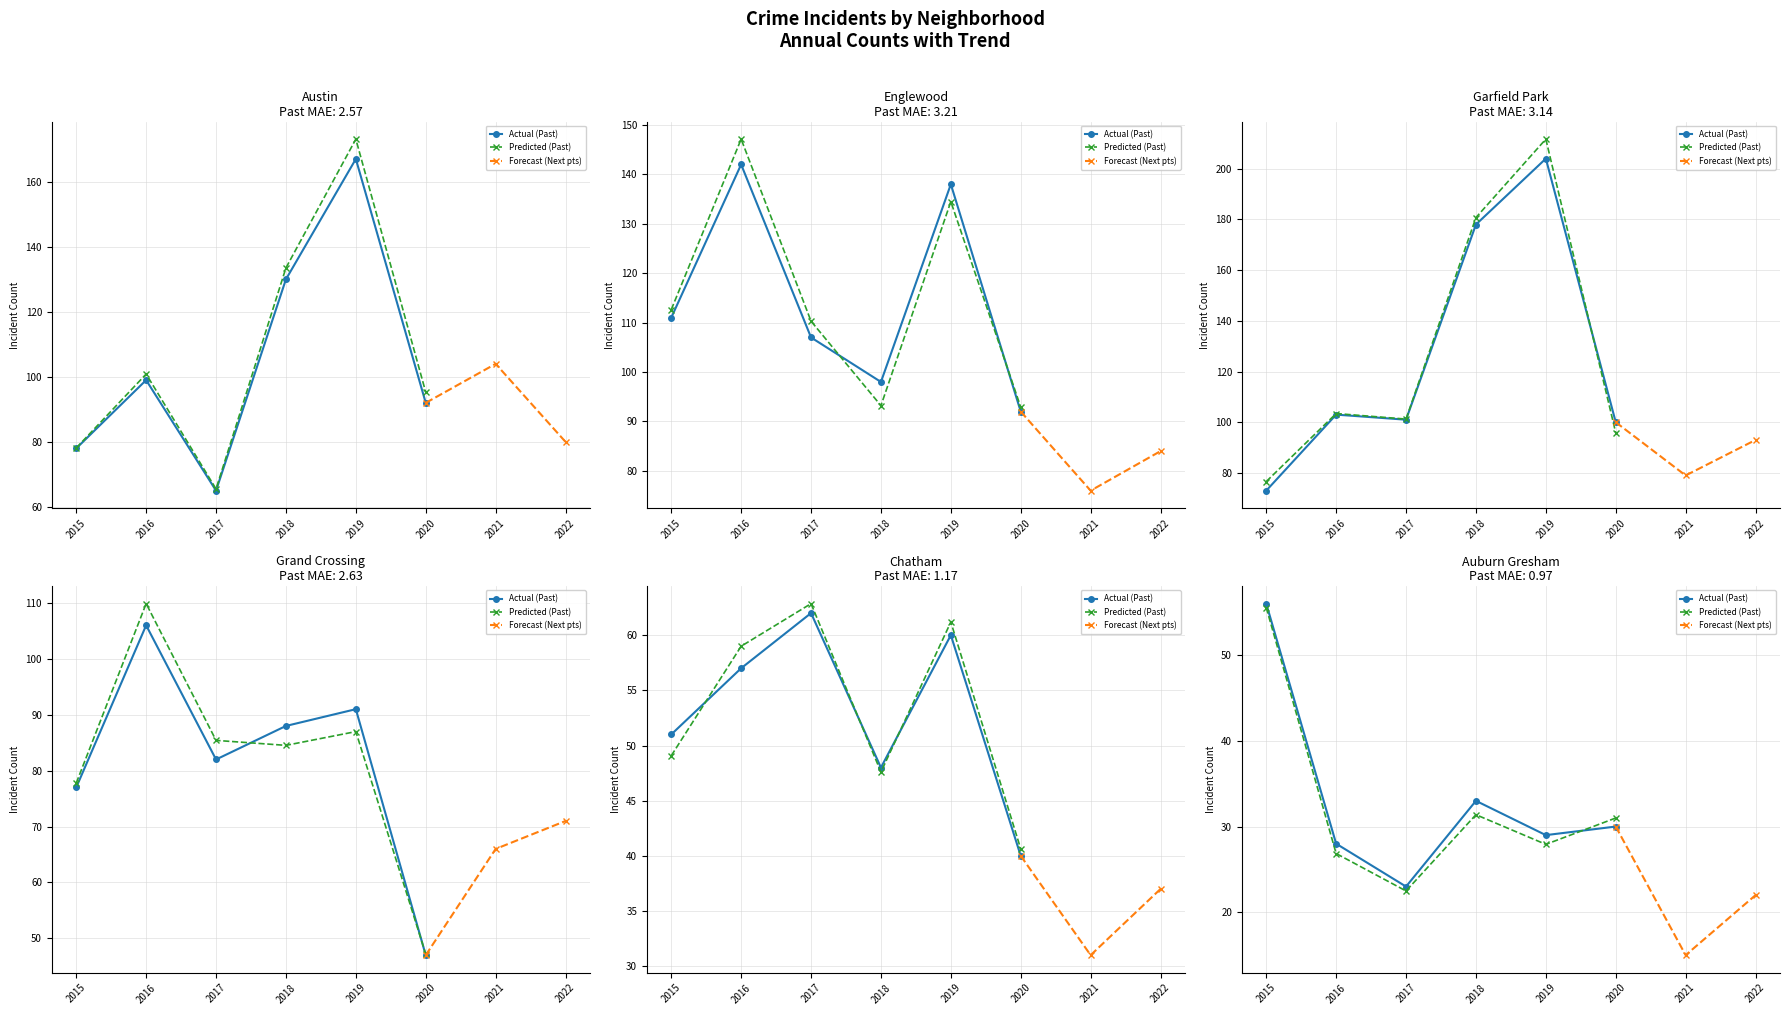

What is the value of the Garfield Park point at the 2nd from the left?

103